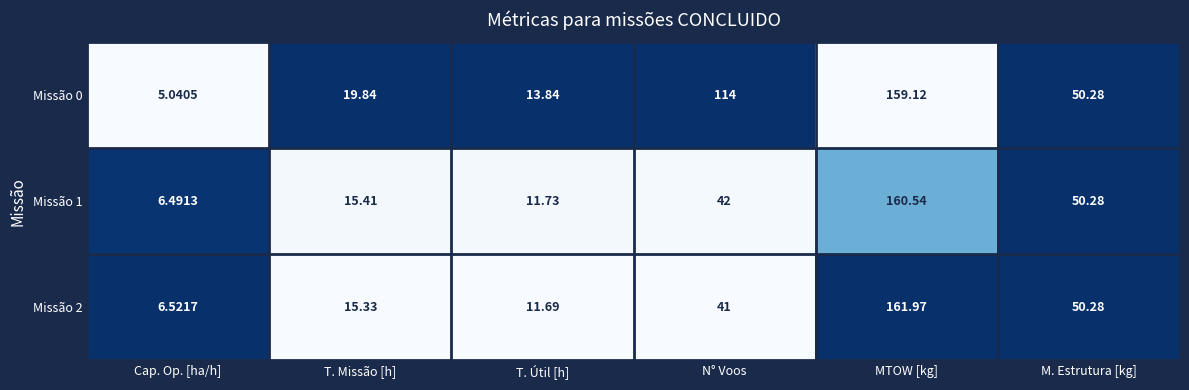

Which series has the largest total across all categories?

Missão 0